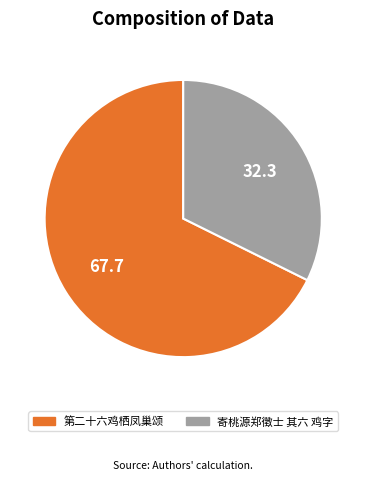

Which slice is the smallest?

寄桃源郑徵士 其六 鸡字